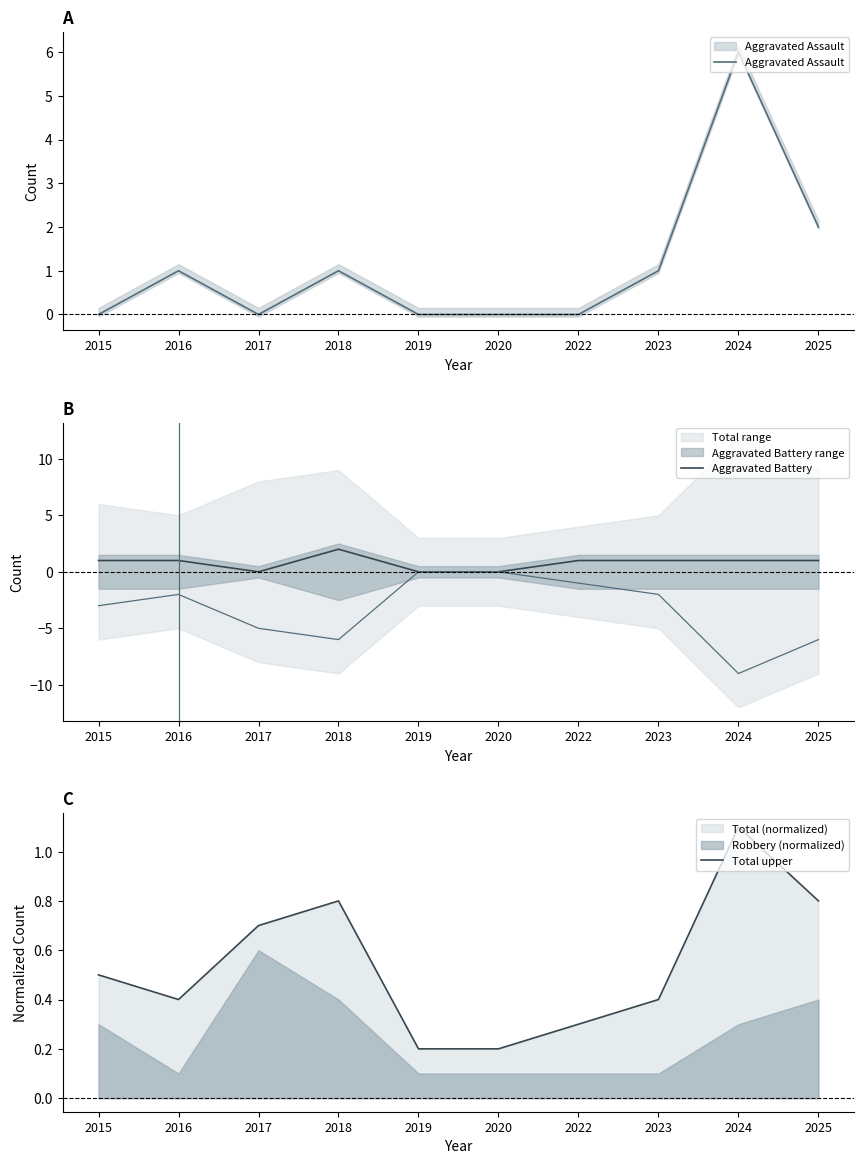

At which category does the chart reach its peak across all series?

2024